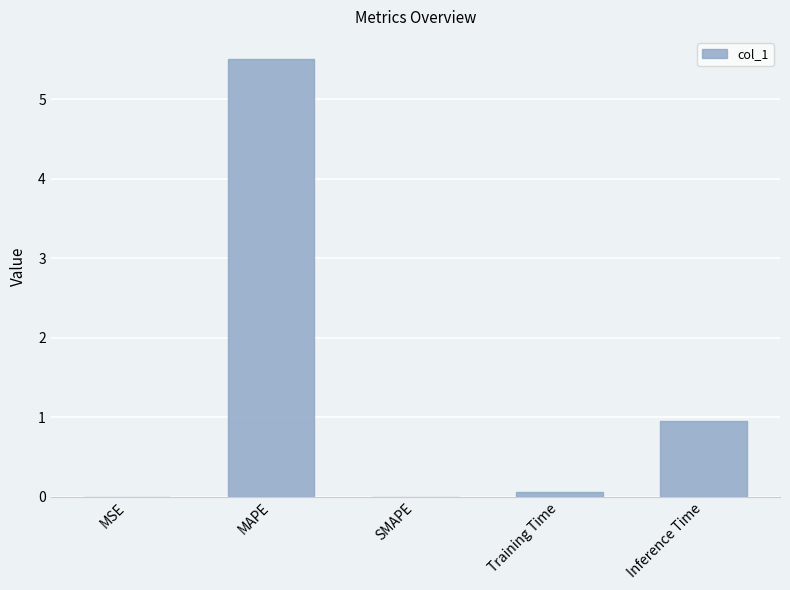

At which label is the value closest to 2?

Inference Time